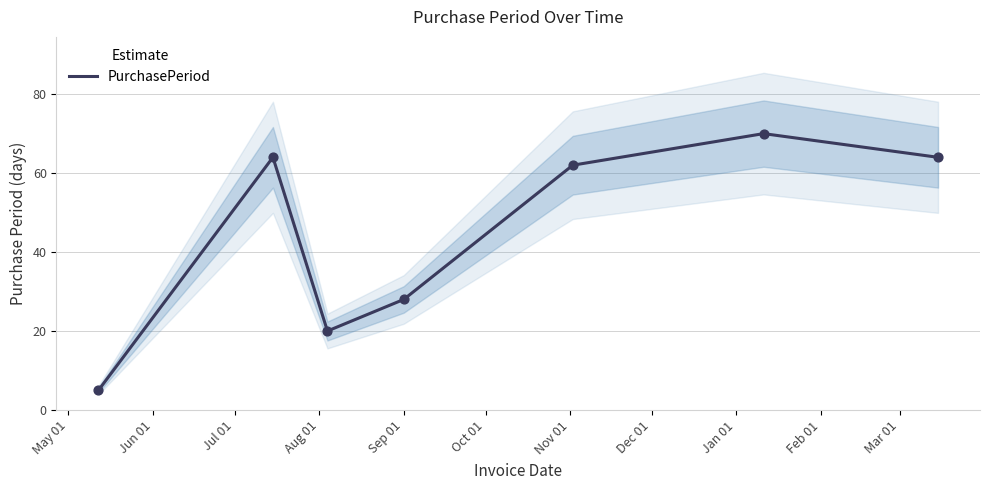

Approximately how many times larger is the value at Sep 01 compared to Jun 01?

1.0